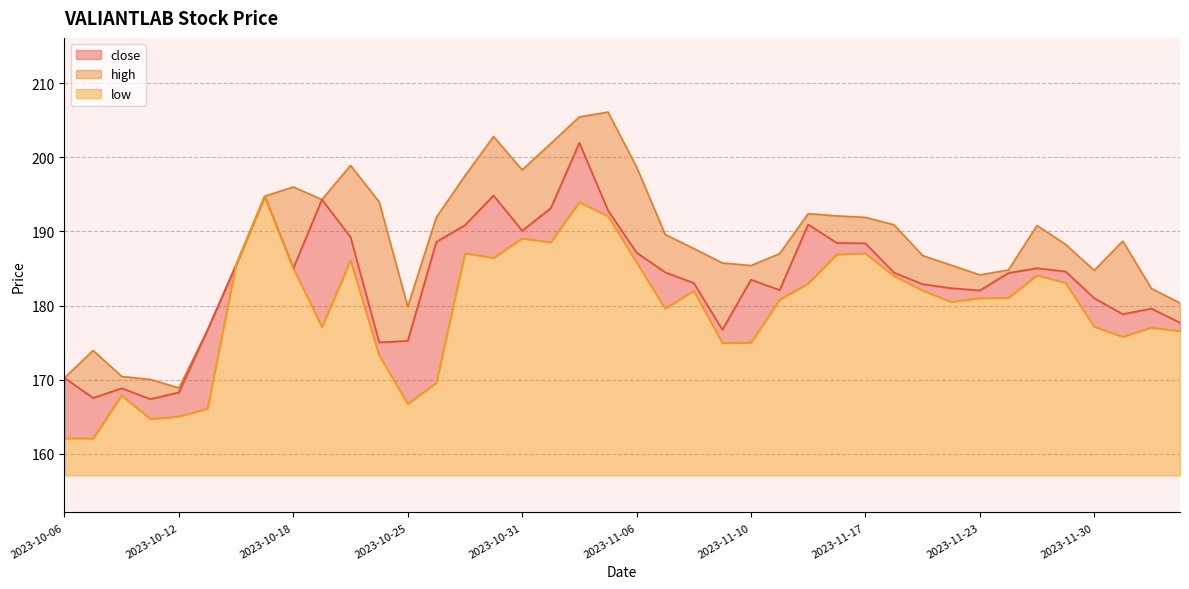

Rank the series at 2023-10-25 from highest to lowest value.

high, close, low